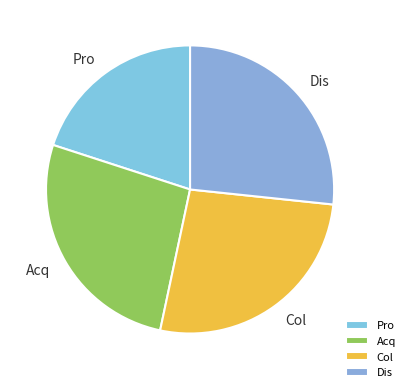

The Pro slice represents 33% of the pie. True or false?

False